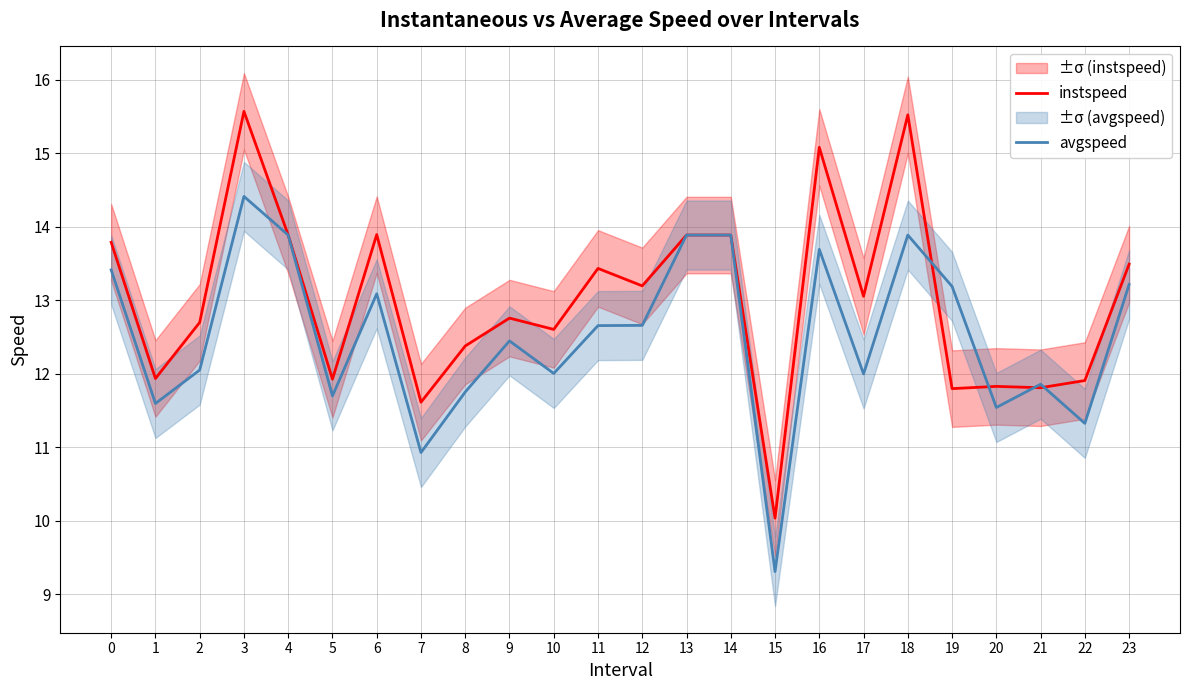

True or false: avgspeed has a value of 2.8 at 7.

False